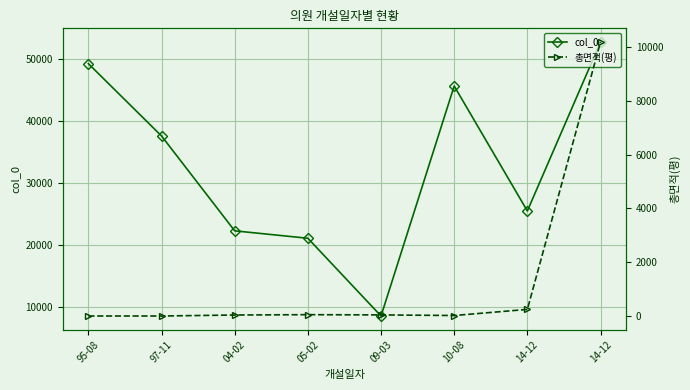

How many data points in 총면적(평) are above 40?

4